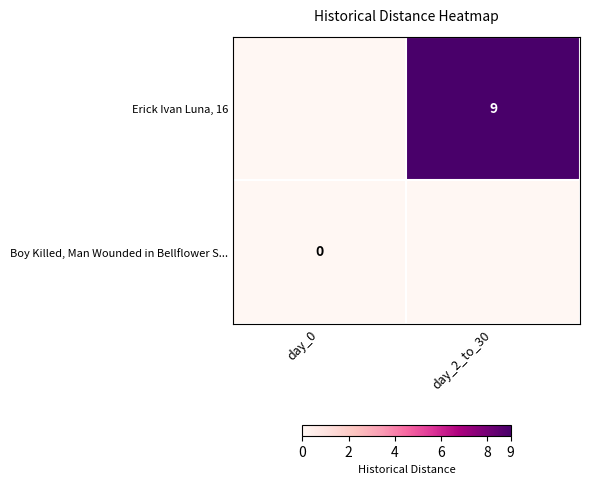

Is the value of Boy Killed, Man Wounded in Bellflower S... at day_0 greater than the value of Erick Ivan Luna, 16 at day_2_to_30?

No